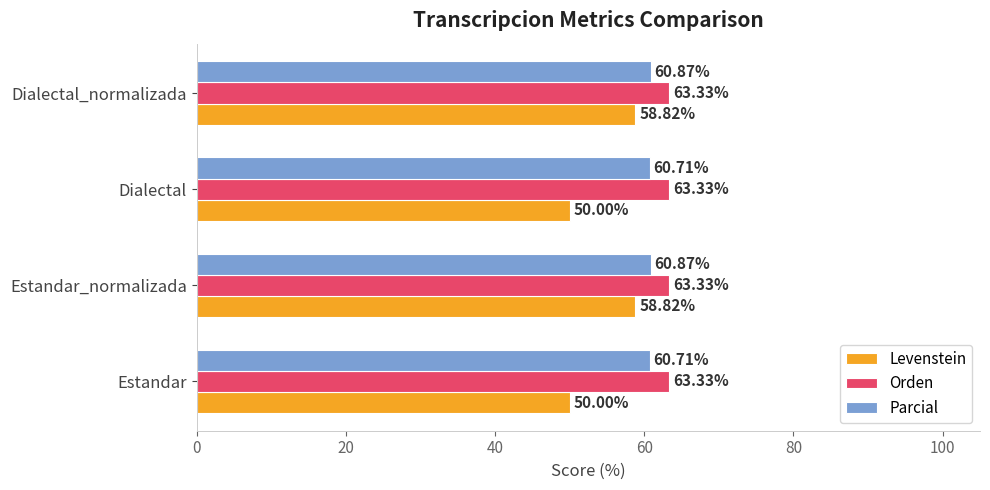

What is the difference between the maximum and second lowest values in the Levenstein series?

8.8